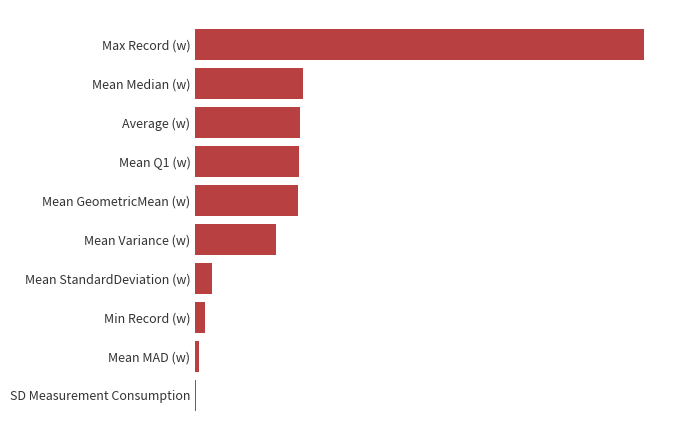

Does the chart contain stacked bars?

No